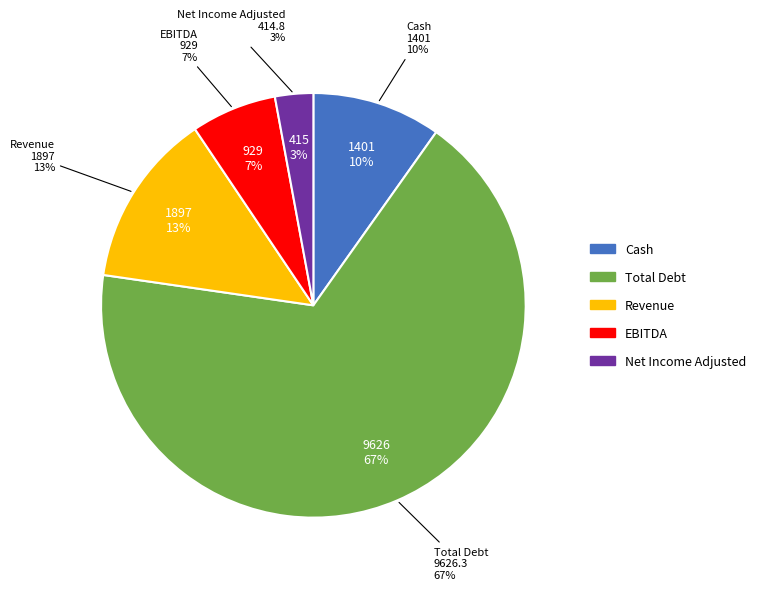

Rank the categories by value from lowest to highest.

Net Income Adjusted, EBITDA, Cash, Revenue, Total Debt